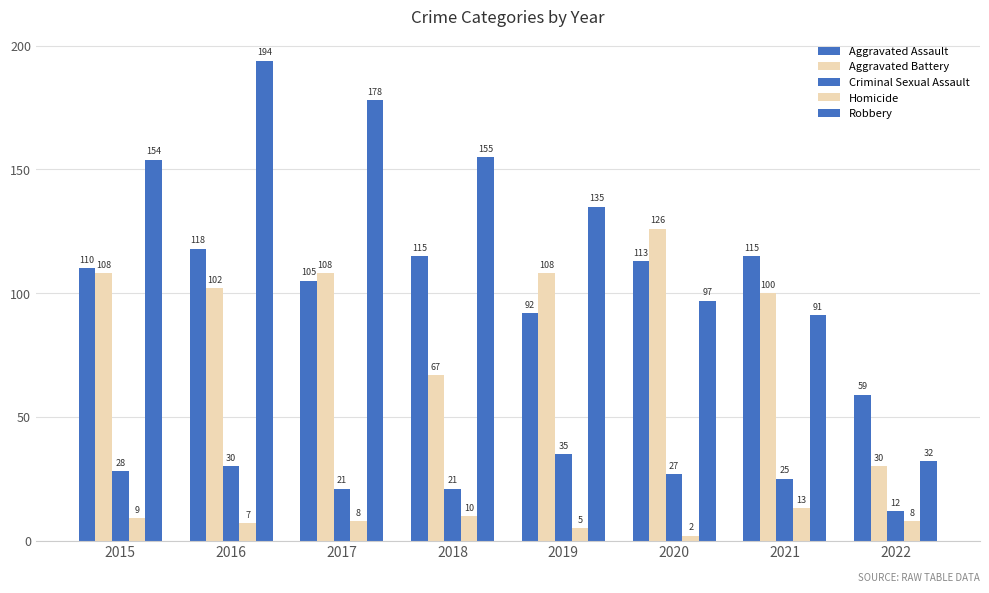

What is the average value of the Homicide series?

8